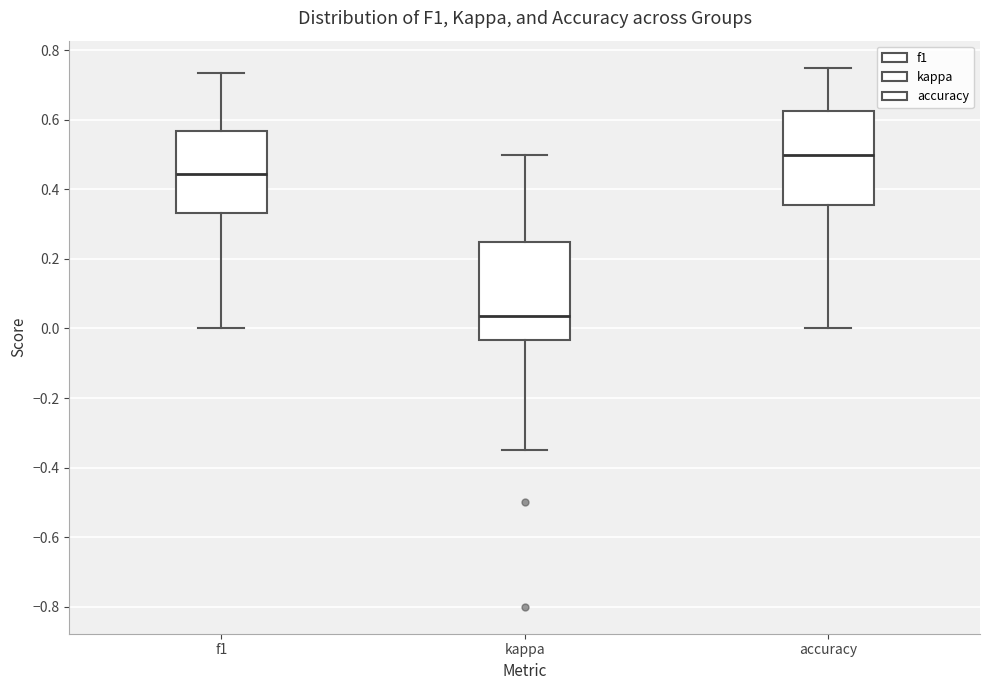

Reading left to right, read every box against the y-axis: the position of its median line, the range the box covers, and the ends of its whiskers. The values are not printed on the chart, so give them approximately, as read against the axis.

f1: median 0.44, box 0.34 to 0.56, whiskers 0.00 to 0.74
kappa: median 0.04, box -0.04 to 0.26, whiskers -0.34 to 0.50
accuracy: median 0.50, box 0.36 to 0.62, whiskers 0.00 to 0.76